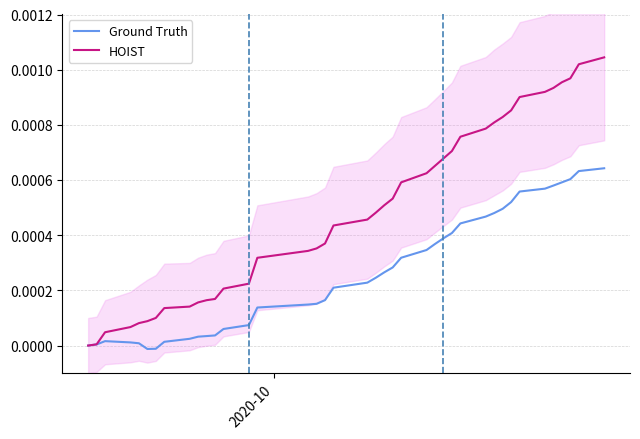

Is the value of HOIST at 27 greater than the value of Ground Truth at 35?

Yes